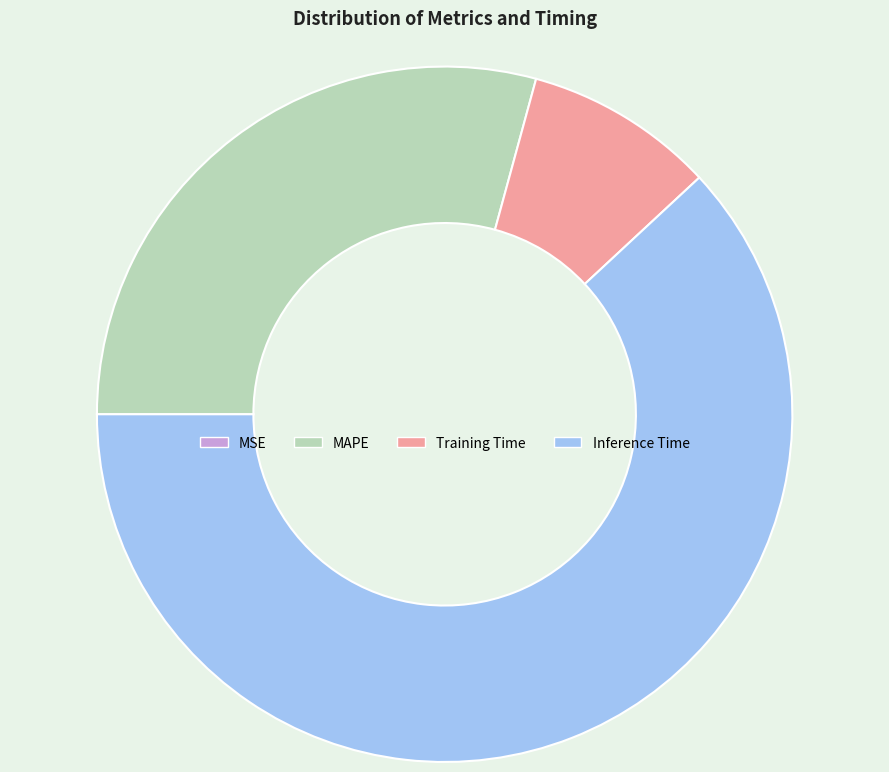

Which category has the biggest portion of the pie?

Inference Time